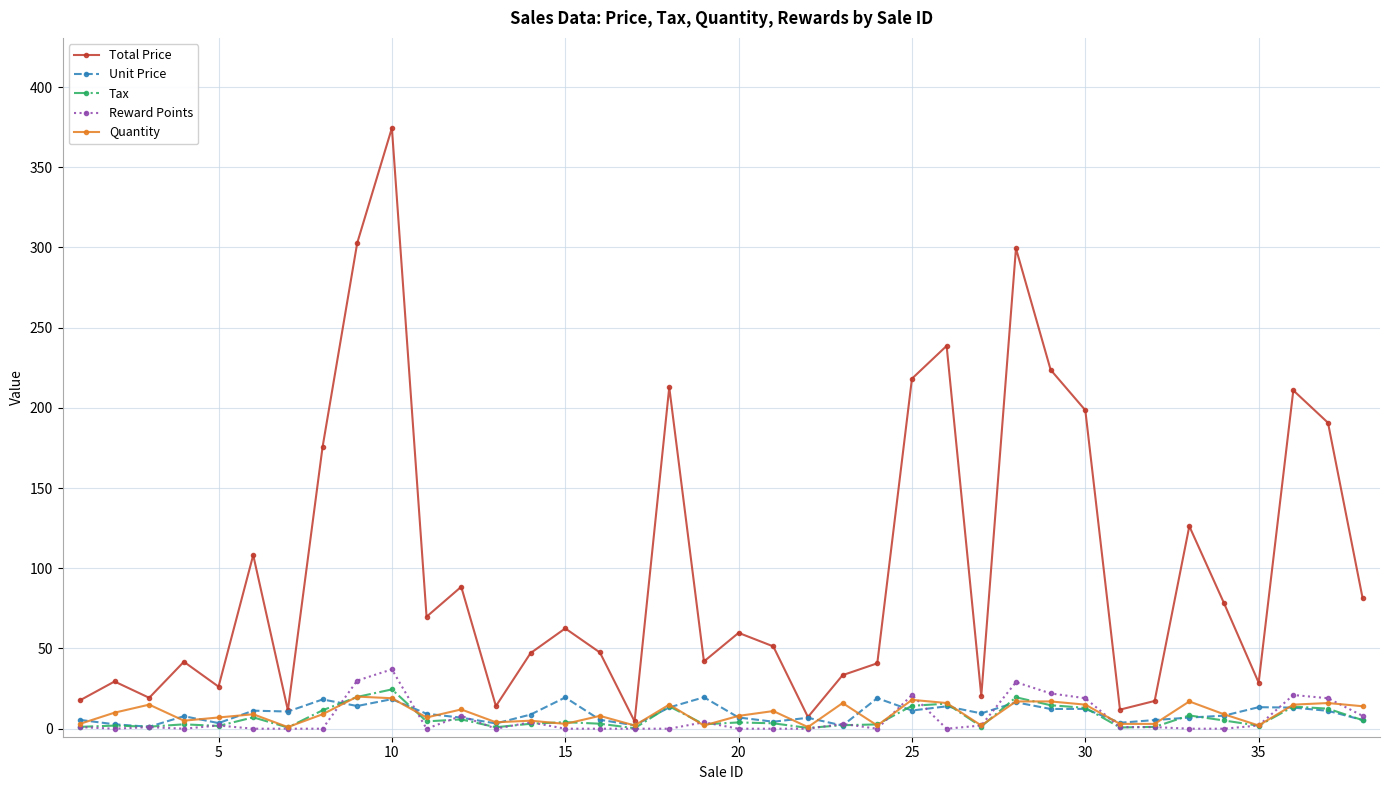

Does the chart have visible grid lines?

Yes